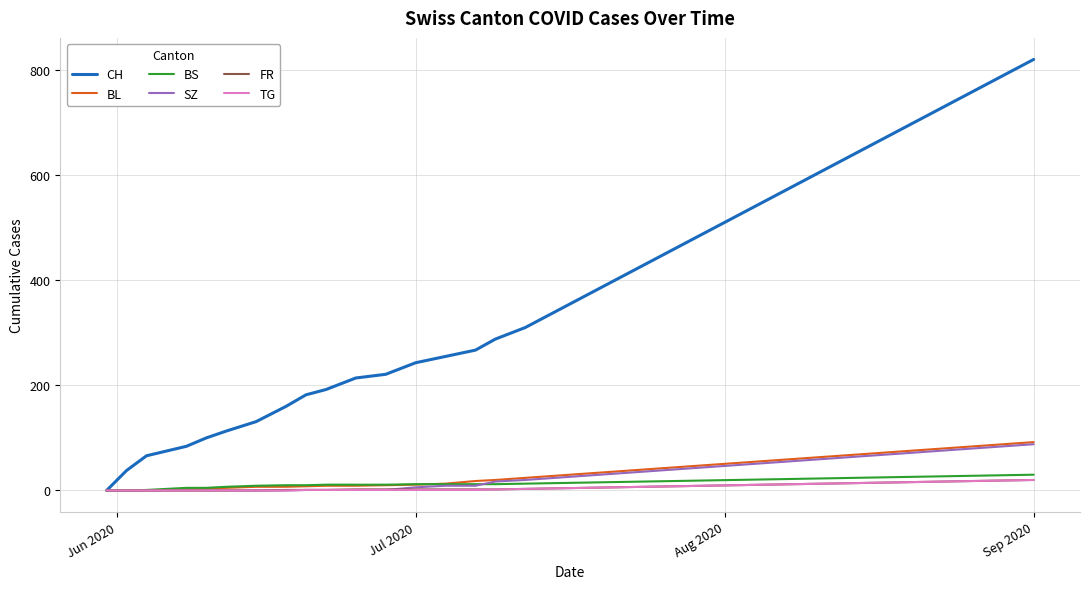

Count the number of data series in this chart.

6